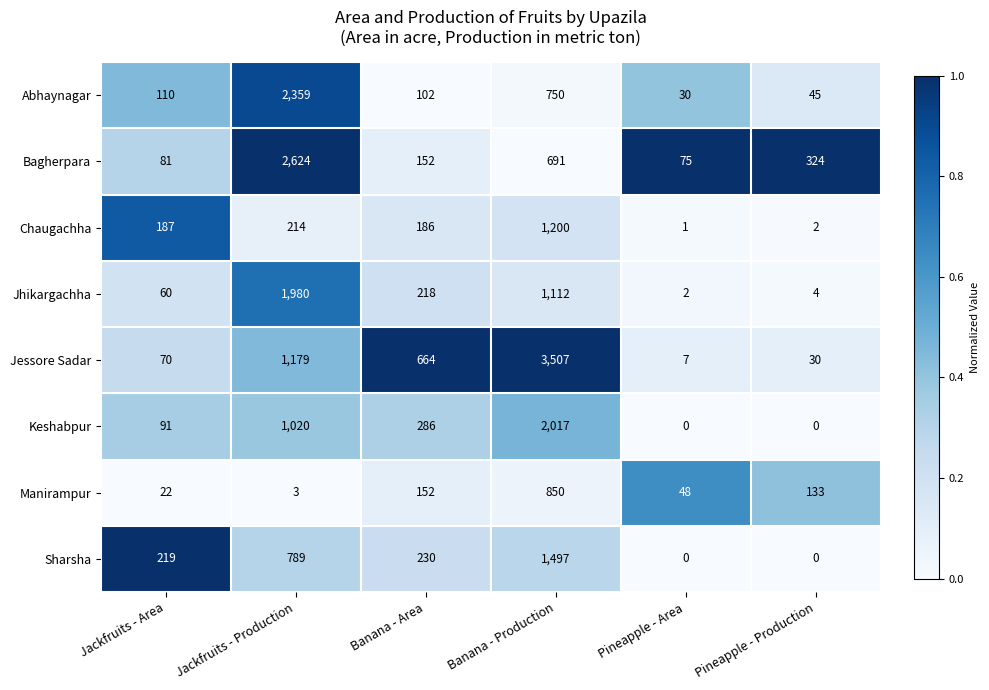

How many data points does each series have?

6